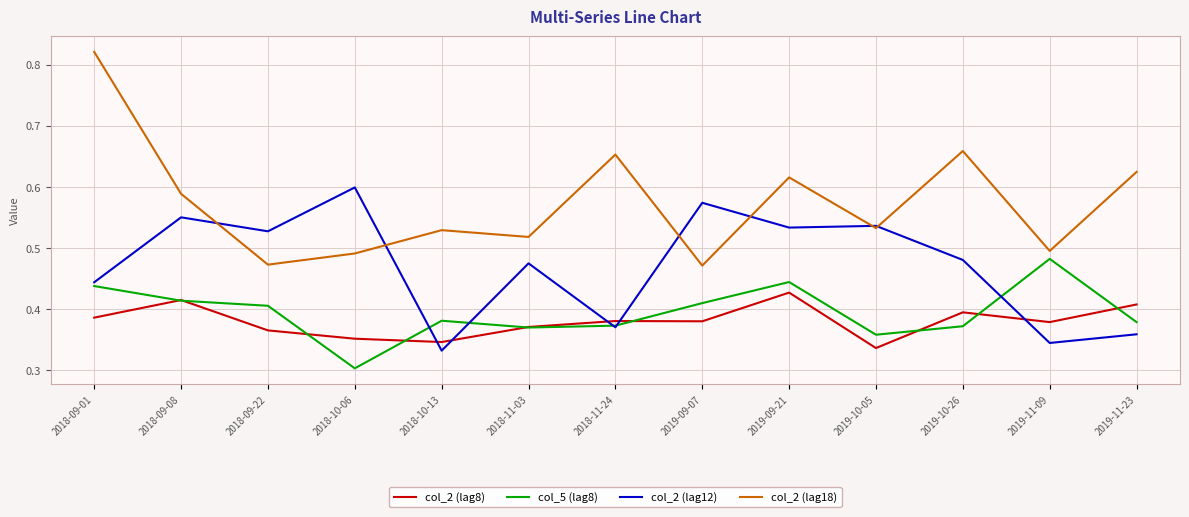

Which series changed the most between 2019-09-07 and 2019-10-26?

col_2 (lag18)